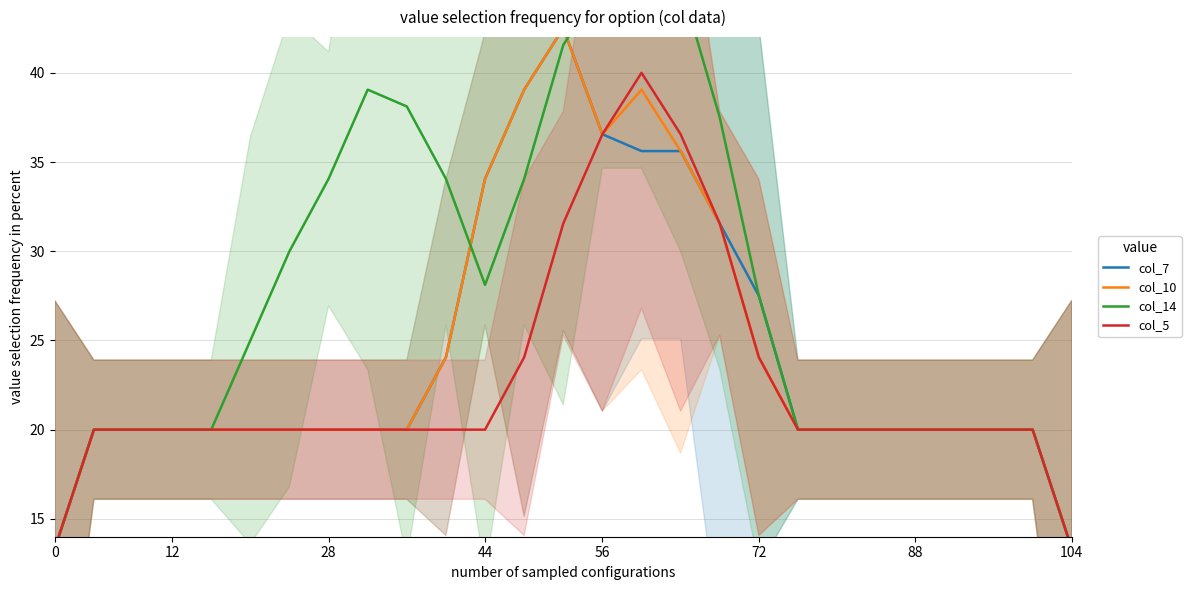

How many data points does each series have?

27